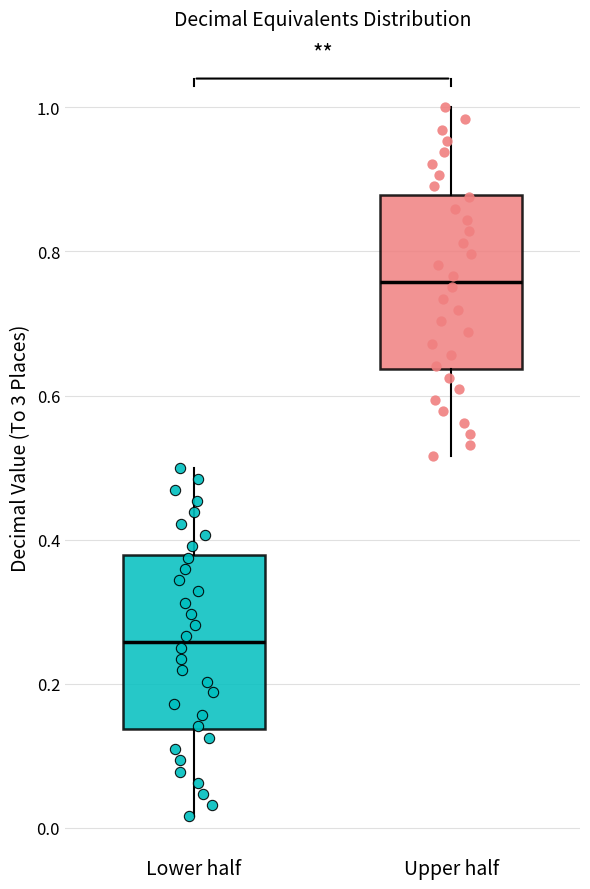

Reading left to right, read every box against the y-axis: the position of its median line, the range the box covers, and the ends of its whiskers. The values are not printed on the chart, so give them approximately, as read against the axis.

Lower half: median 0.26, box 0.14 to 0.38, whiskers 0.02 to 0.50
Upper half: median 0.76, box 0.64 to 0.88, whiskers 0.52 to 1.00